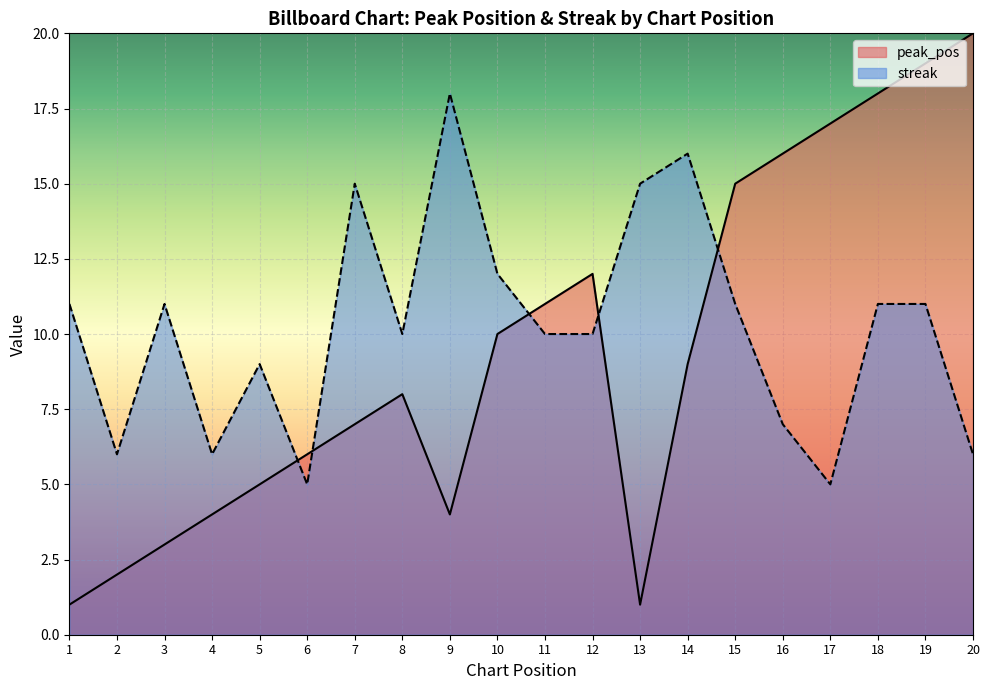

Is the value of streak at 6 greater than the value of peak_pos at 8?

No